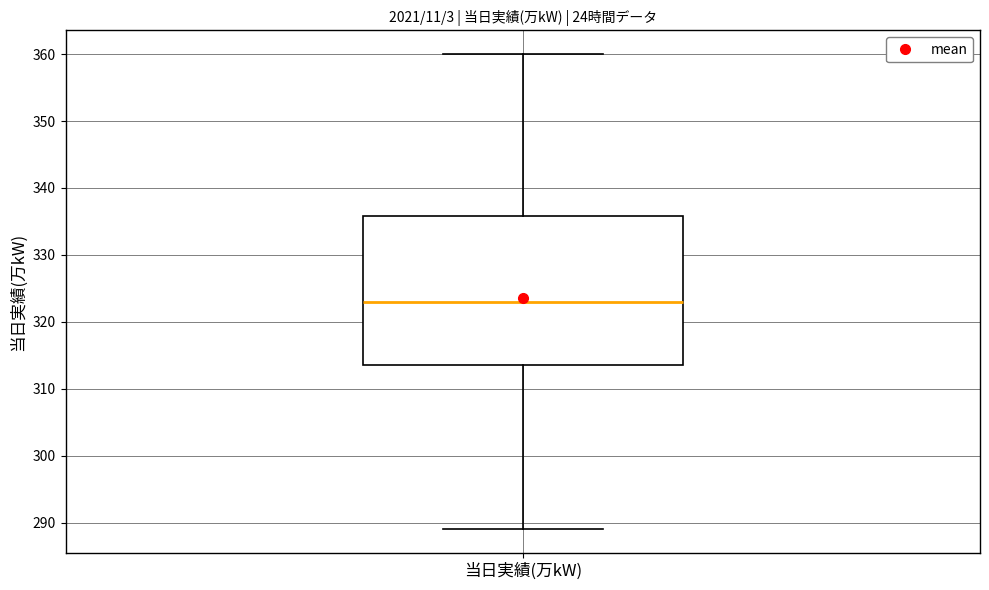

Read this box plot against the y-axis: the position of the median line, the range covered by the box, and the ends of both whiskers. The values are not printed on the chart, so give them approximately, as read against the axis.

median 323, box 314 to 336, whiskers 289 to 360